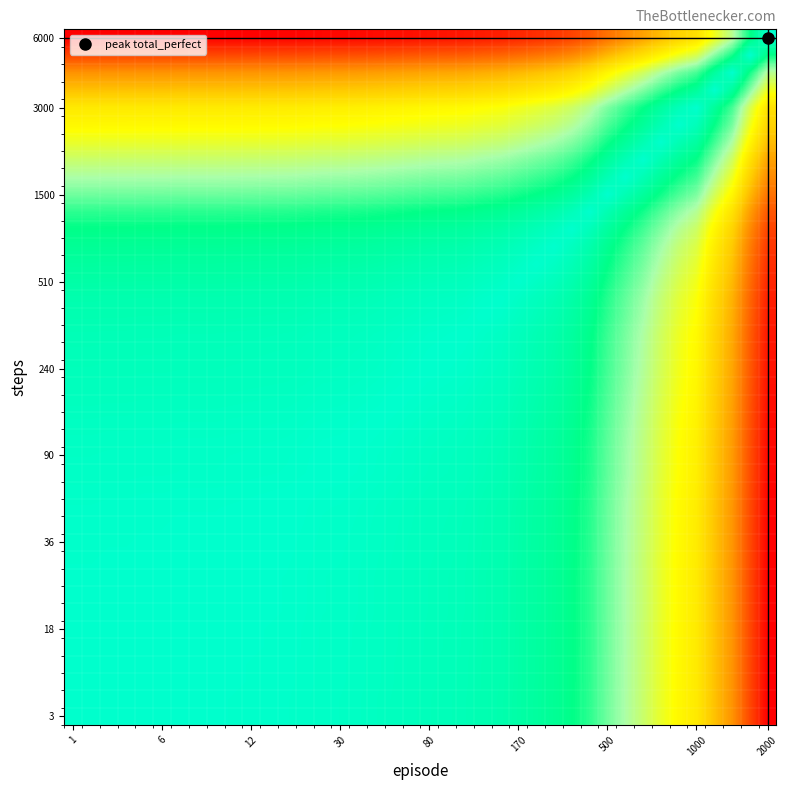

How many series are shown in this chart?

40